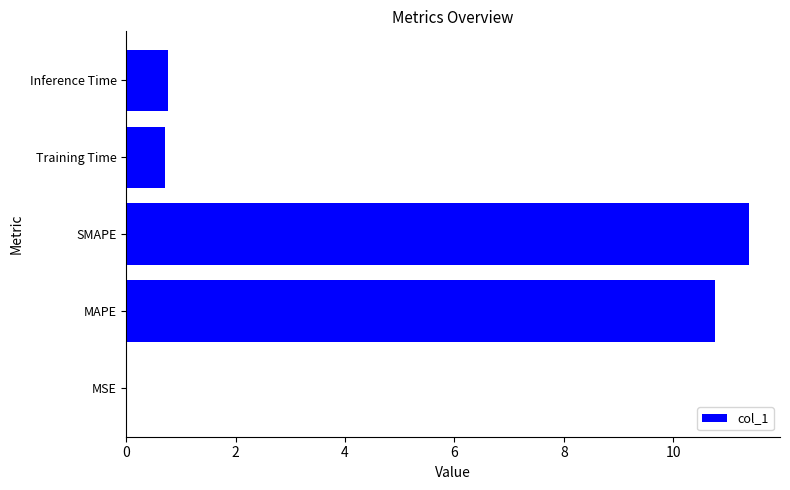

What is the approximate value at Training Time?

0.7